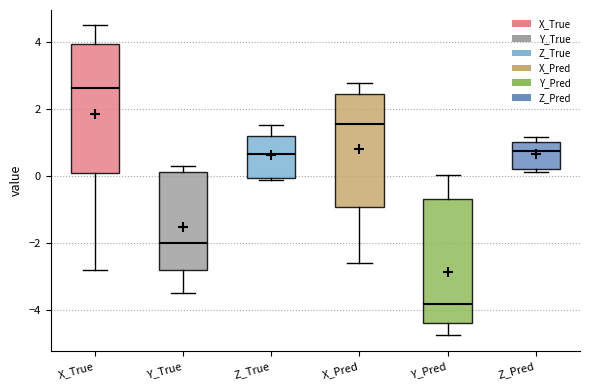

Reading left to right, transcribe this box plot: for each box, give where its median line is, the range the box spans, and where its two whiskers end, as read against the y-axis. The values are not printed on the chart, so give them approximately, as read against the axis.

X_True: median 2.6, box 0.0 to 4.0, whiskers -2.8 to 4.4
Y_True: median -2.0, box -2.8 to 0.2, whiskers -3.4 to 0.4
Z_True: median 0.6, box 0.0 to 1.2, whiskers -0.2 to 1.6
X_Pred: median 1.6, box -1.0 to 2.4, whiskers -2.6 to 2.8
Y_Pred: median -3.8, box -4.4 to -0.6, whiskers -4.8 to 0.0
Z_Pred: median 0.8, box 0.2 to 1.0, whiskers 0.2 (just below the box's lower edge) to 1.2